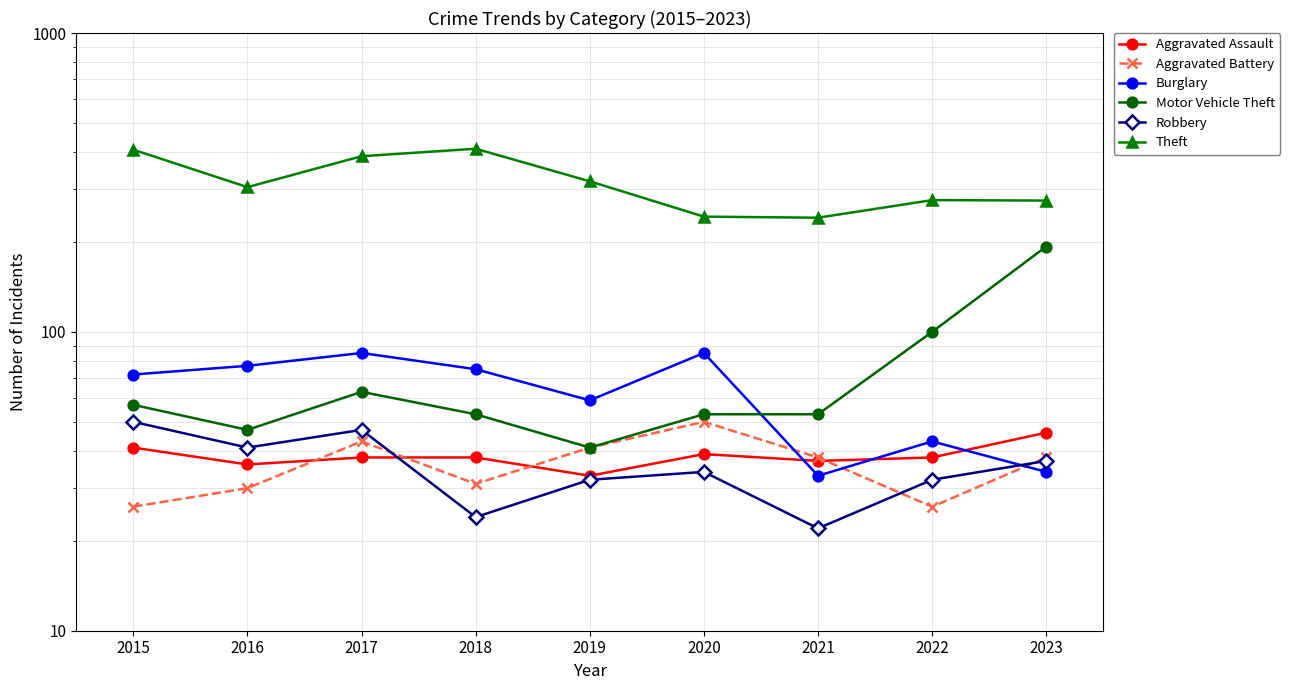

Is the value of Aggravated Battery at 2020 greater than the value of Burglary at 2018?

No